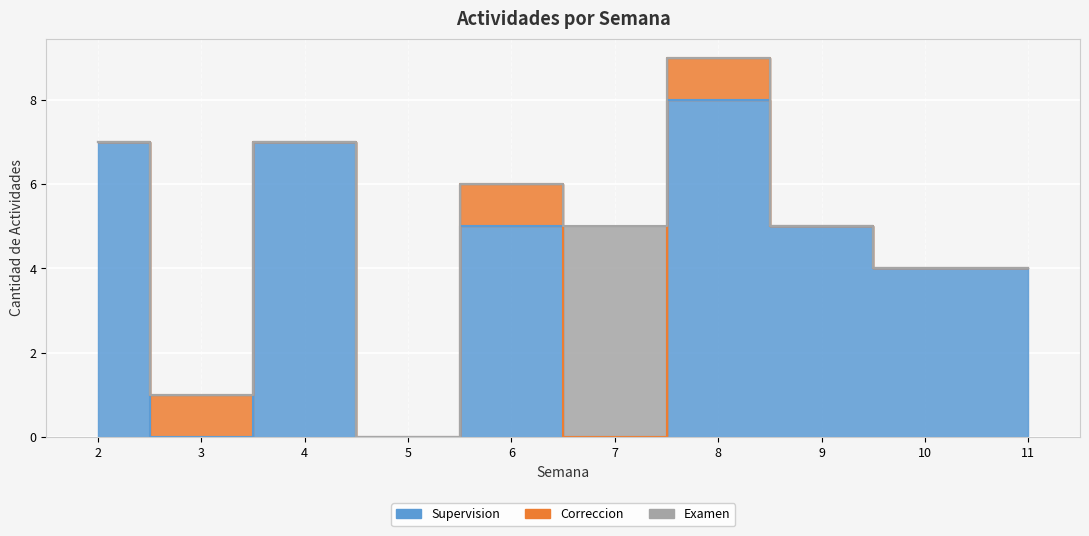

Which series has the largest total across all categories?

Supervision